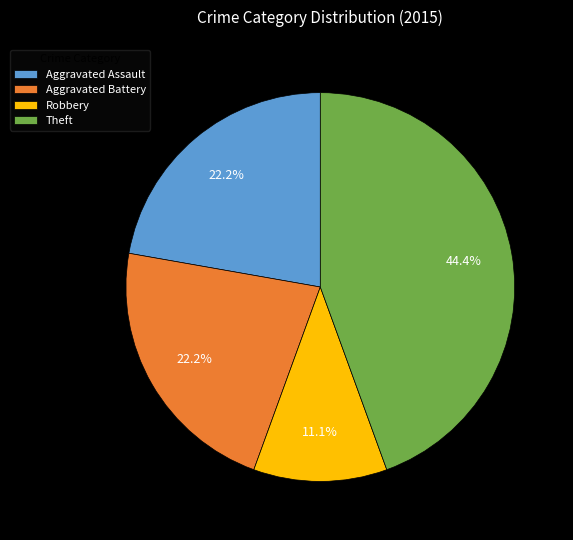

The Robbery slice represents 11% of the pie. True or false?

True